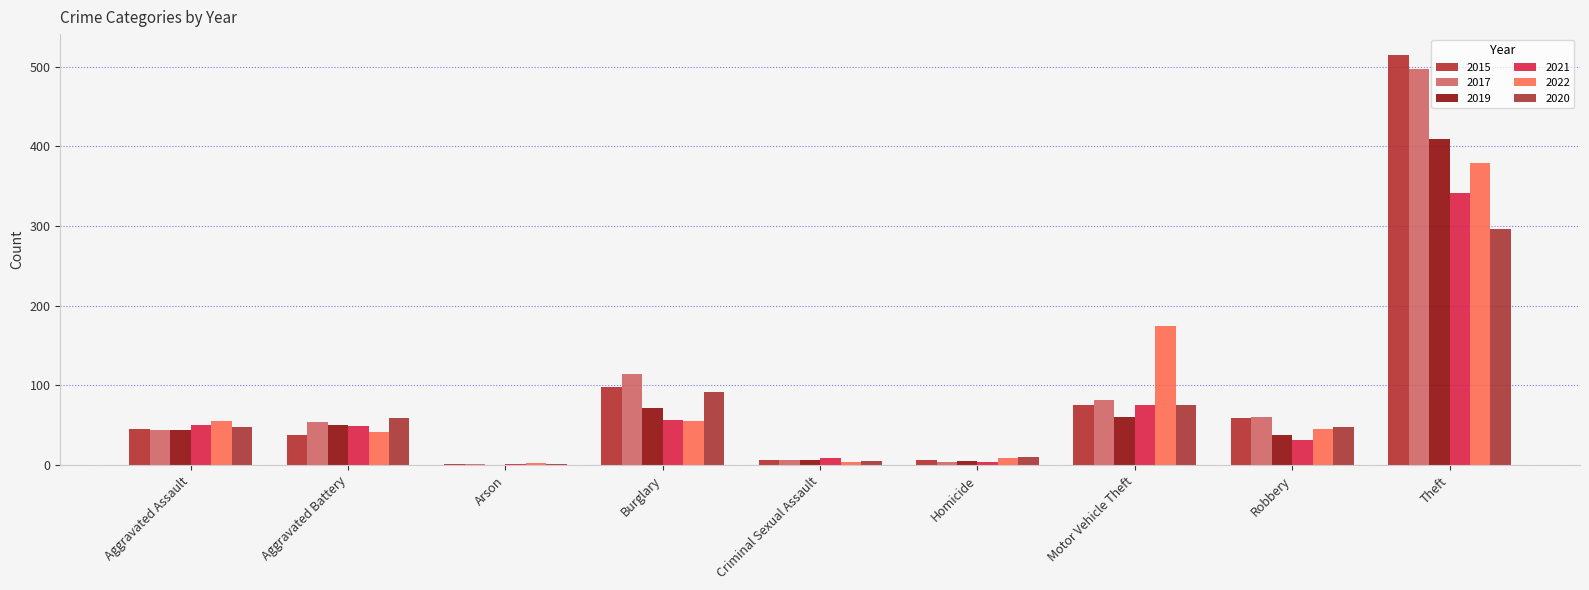

Which series has the largest total across all categories?

2017